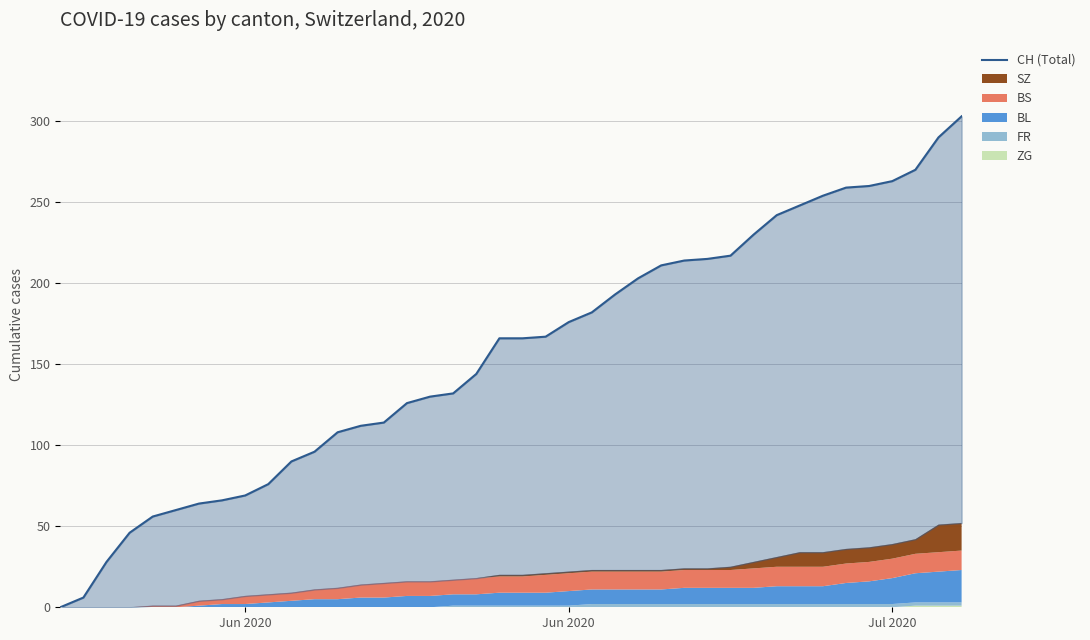

Count the number of categories in the chart.

40